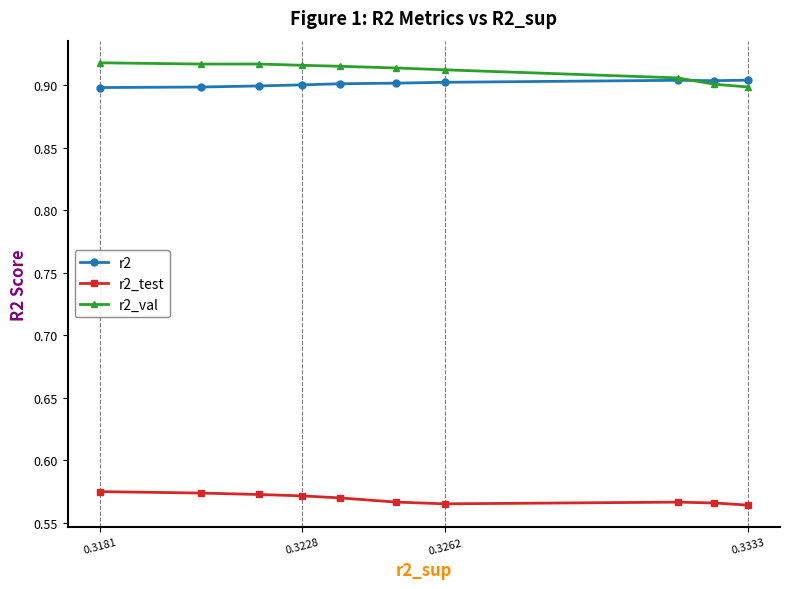

How many lines are shown in the chart?

3